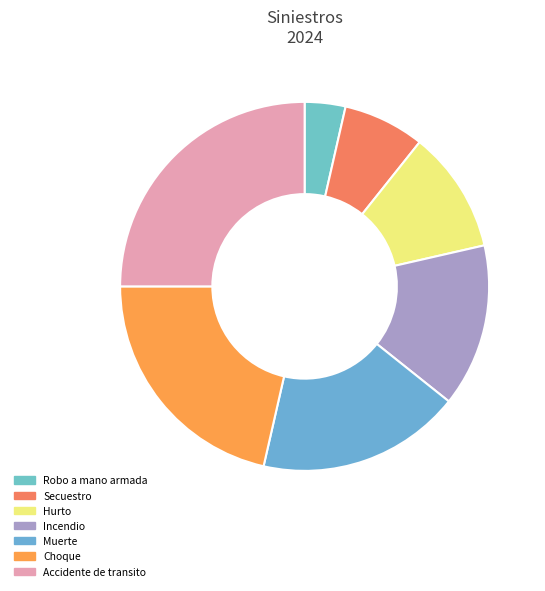

Which slice is the smallest?

Robo a mano armada